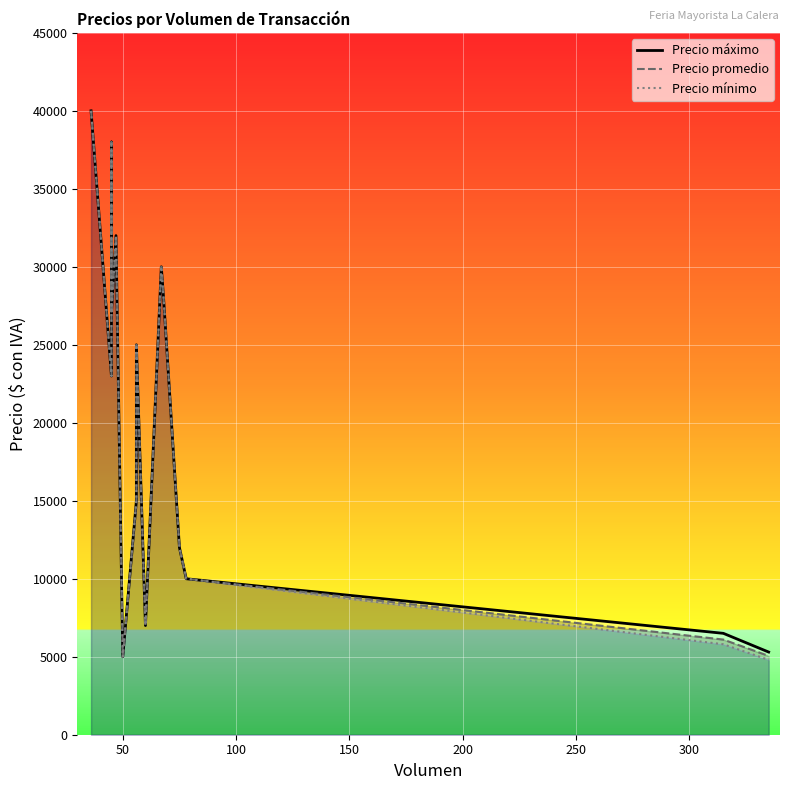

What is the minimum value shown in the chart?

4800